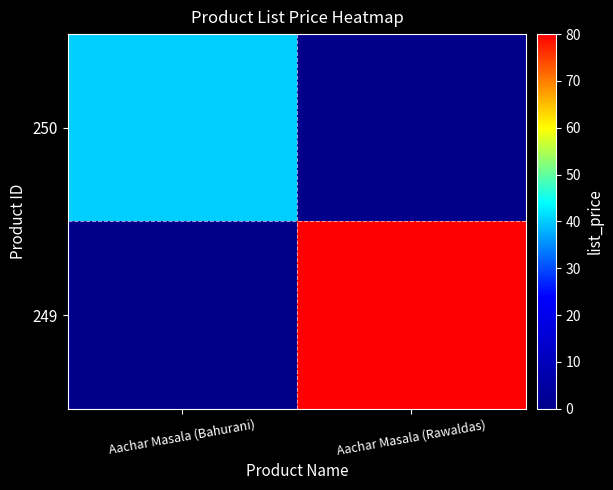

List the series in order of their peak value, highest first.

249, 250